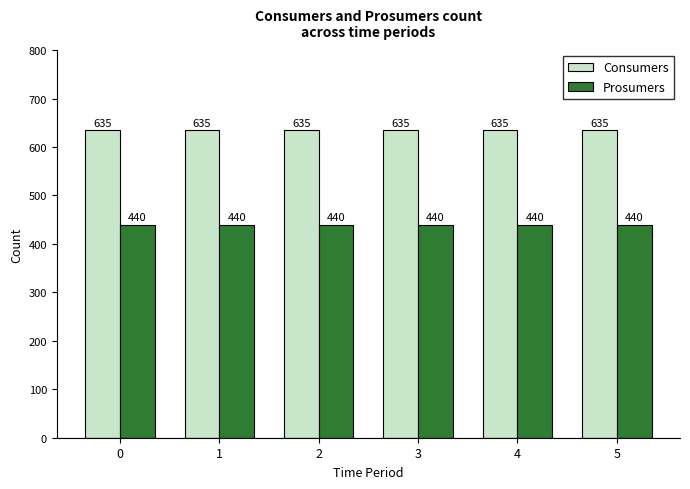

True or false: Consumers has a value of 1057 at 2.

False